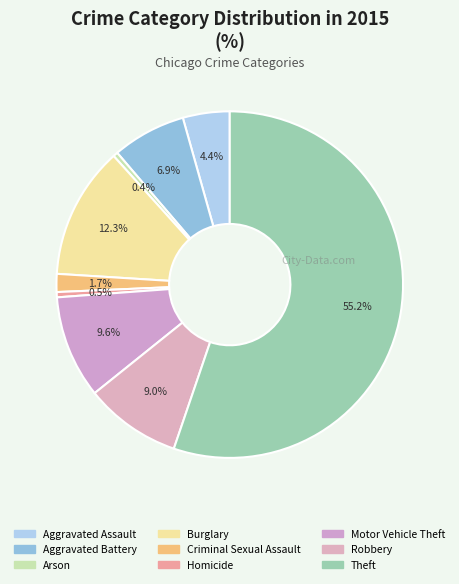

What is the ratio of the value at Aggravated Battery to the value at Homicide?

14.1